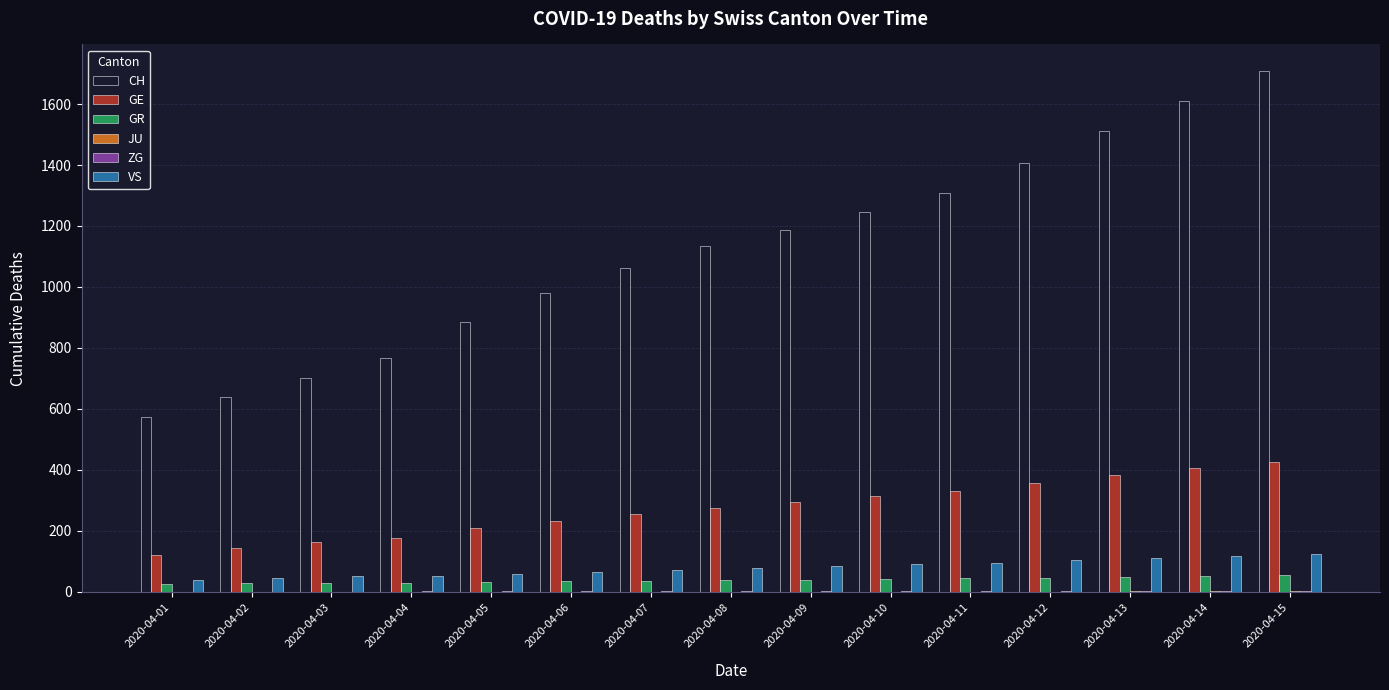

Is the value of VS at 2020-04-03 greater than the value of CH at 2020-04-08?

No